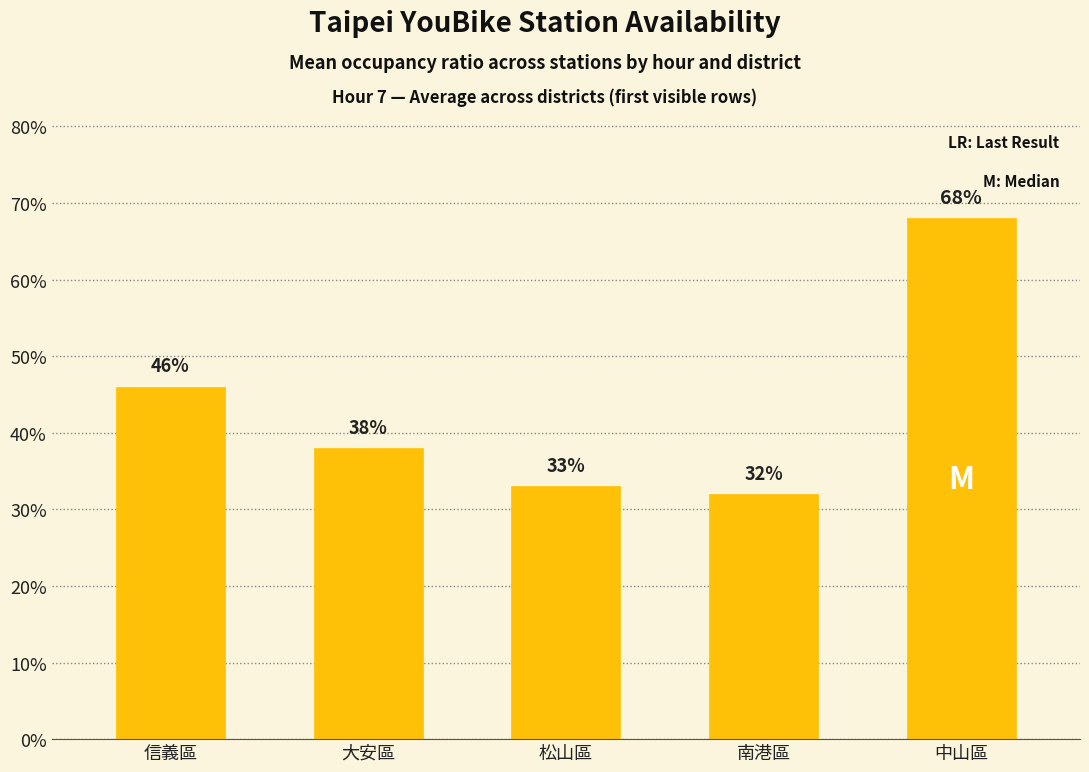

Are the bars grouped side by side (vs. stacked)?

No